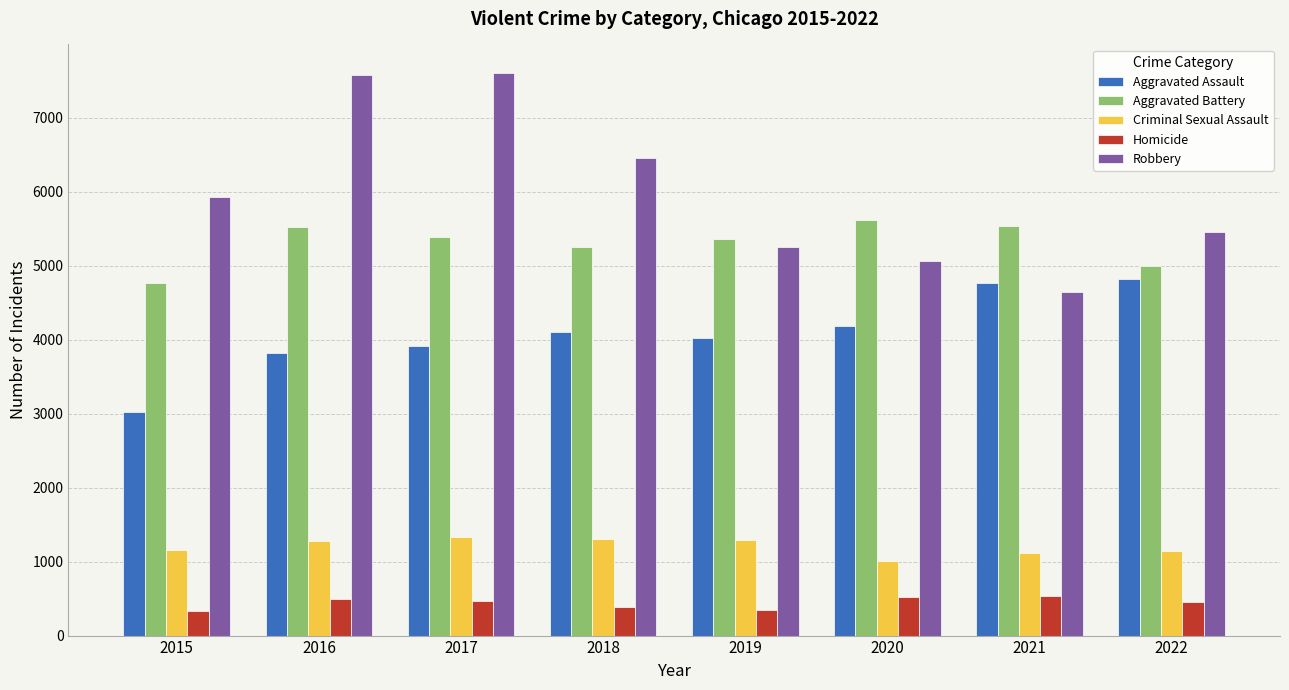

At which label is Robbery closest to 6129?

2015